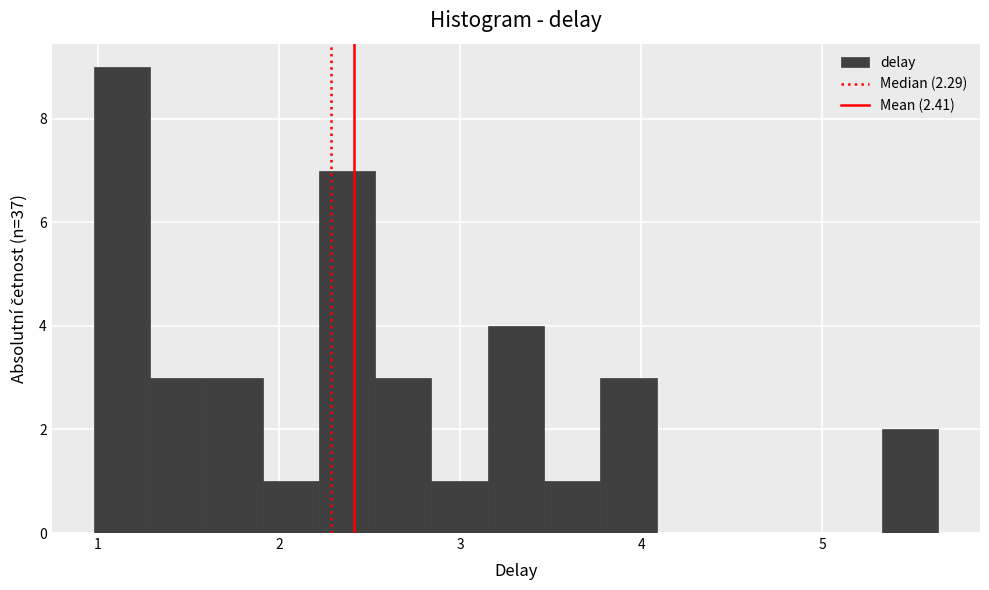

Around what value on the x-axis is the tallest bar? Give the approximate position of its centre, as read against the axis.

1.1